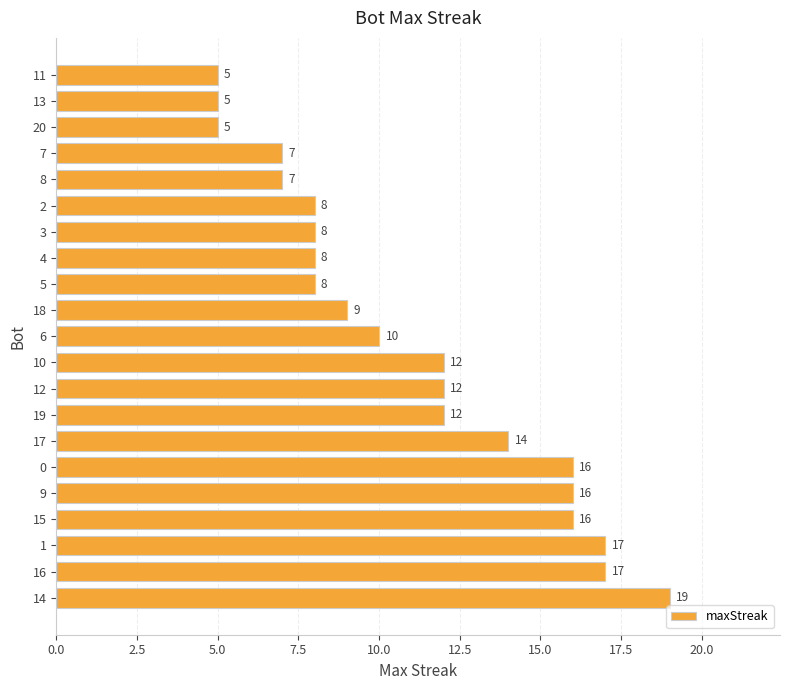

What is the minimum value shown in the chart?

5